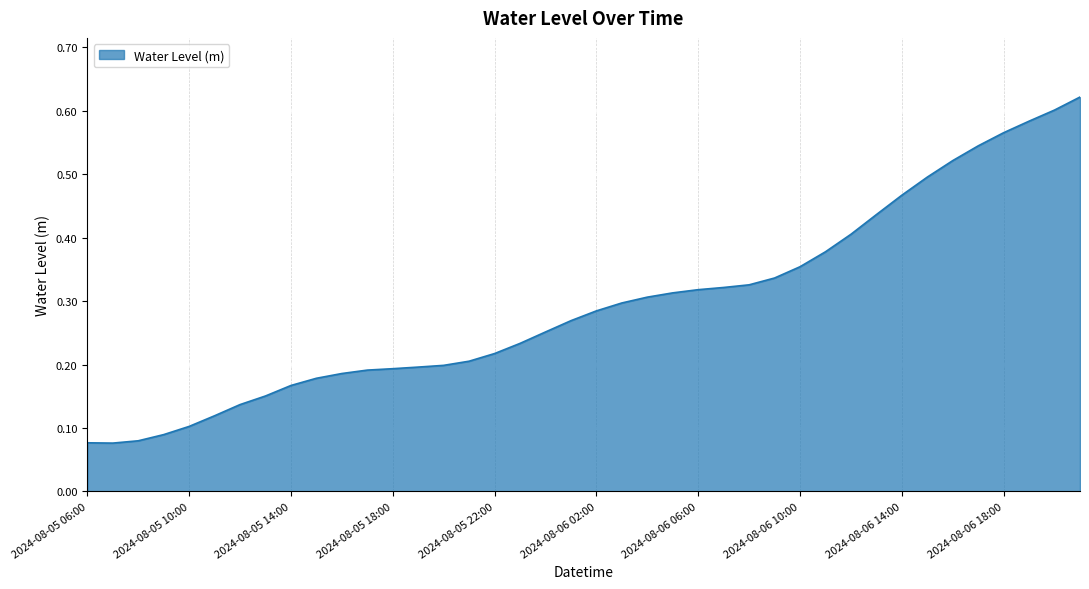

What is the value of the 19th point from the left?

0.3